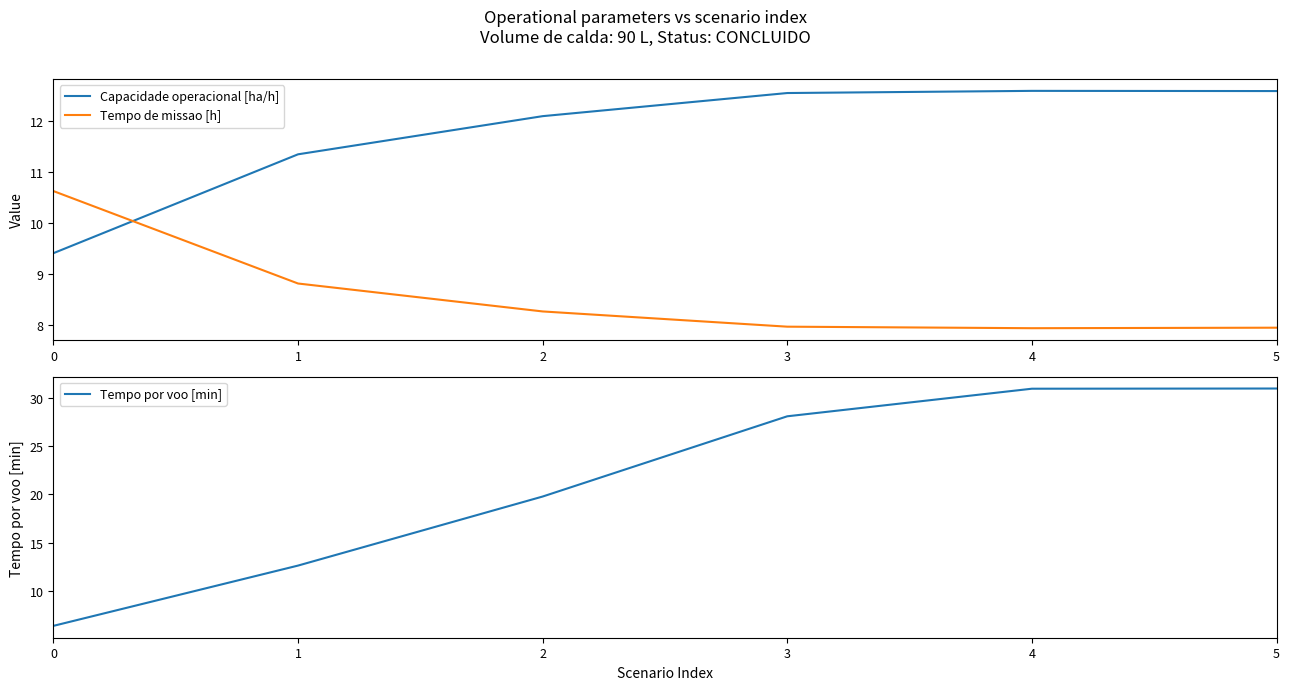

After their last crossing, which series has the higher values: Tempo de missao [h] or Capacidade operacional [ha/h]?

Capacidade operacional [ha/h]